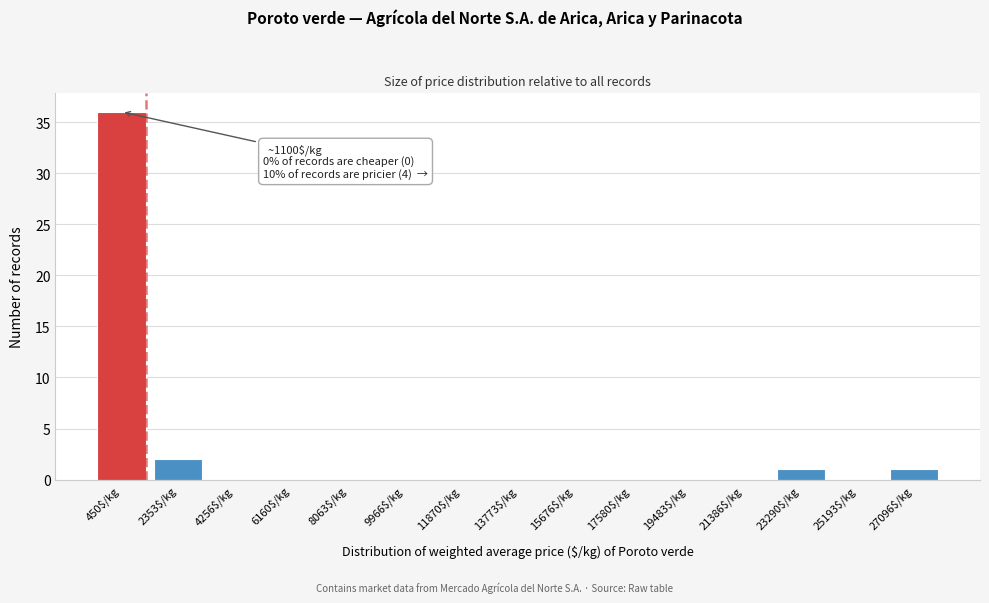

True or false: the data shows 18 at 21386$/kg.

False